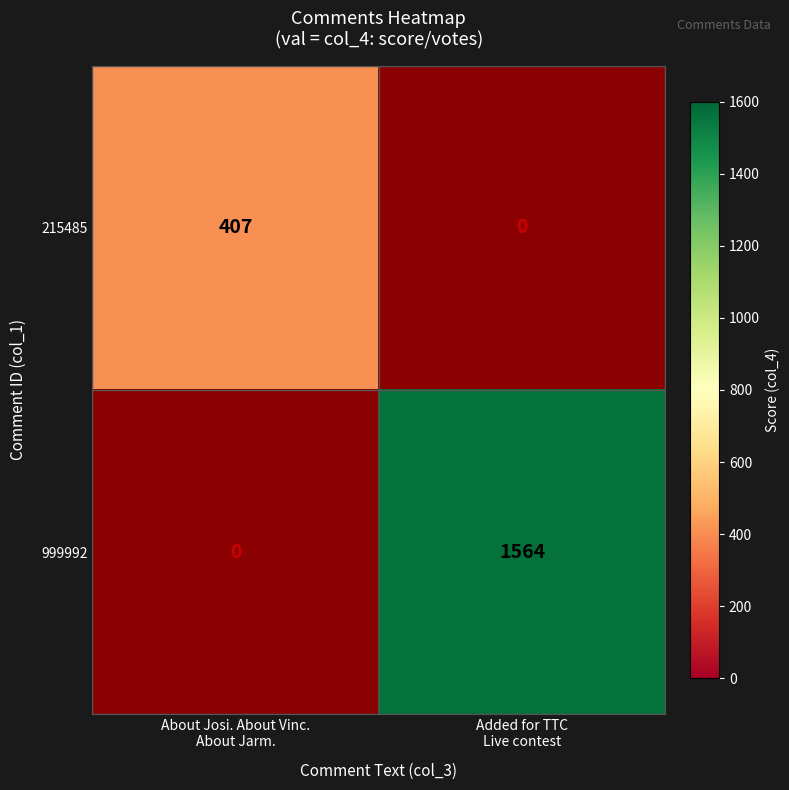

True or false: 999992 has a value of 341.8 at Added for TTC Live contest.

False